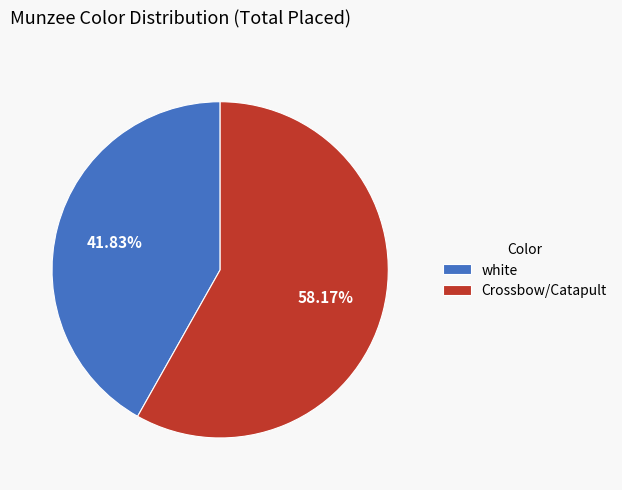

Which category accounts for the majority?

Crossbow/Catapult